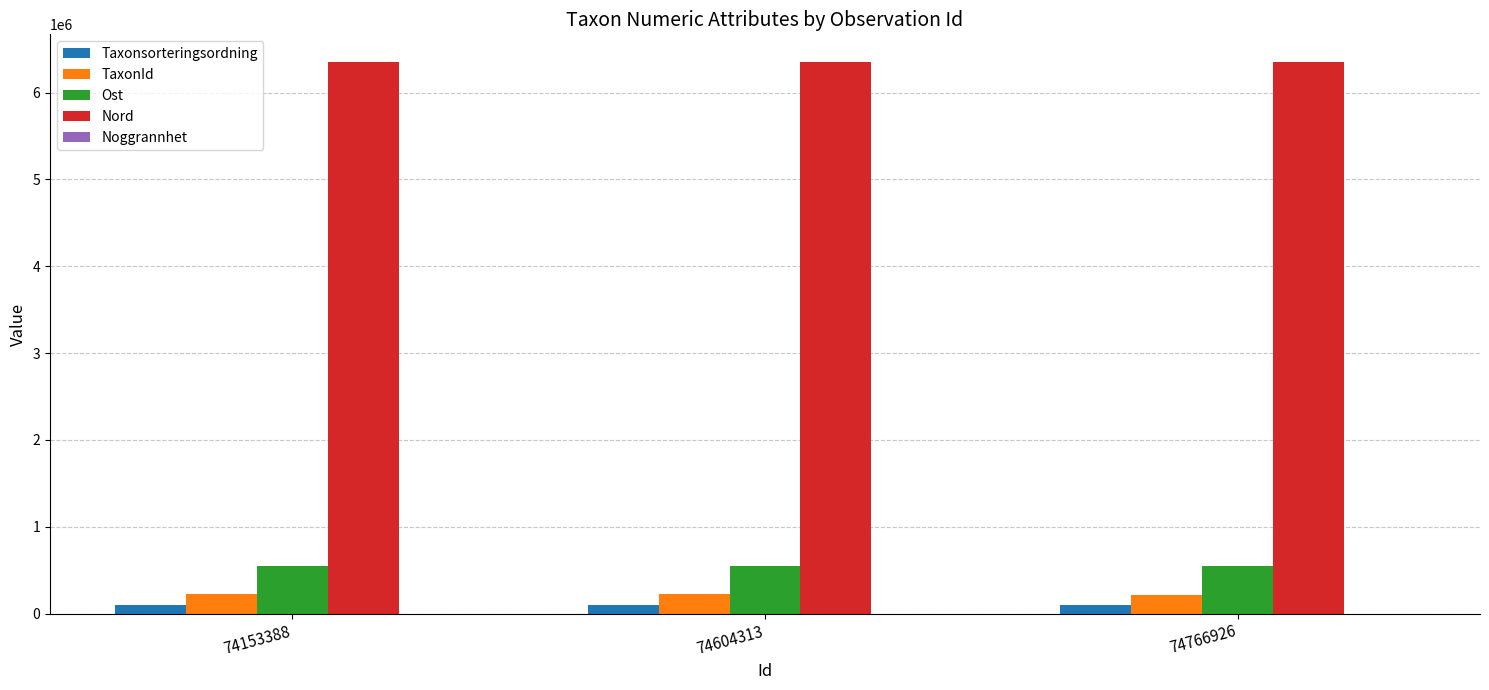

Are the bars horizontal?

No